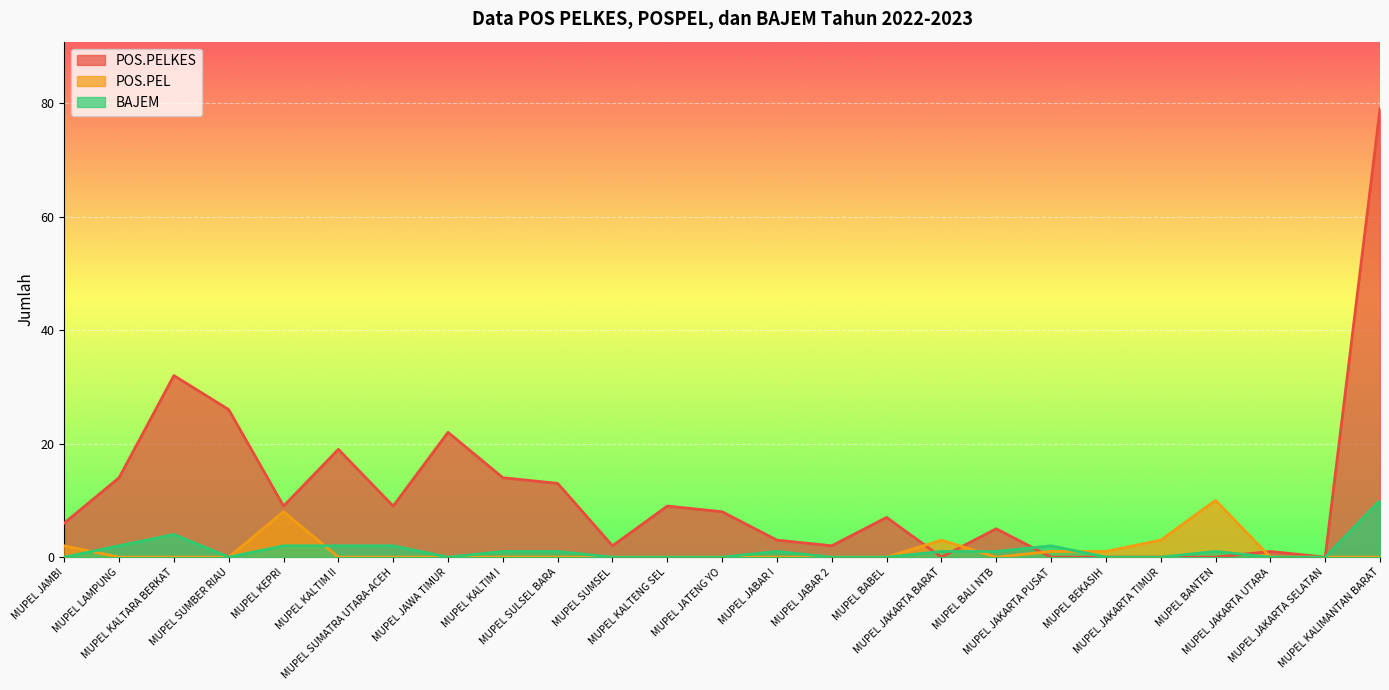

Which label corresponds to the smallest value in the chart?

MUPEL JAKARTA BARAT